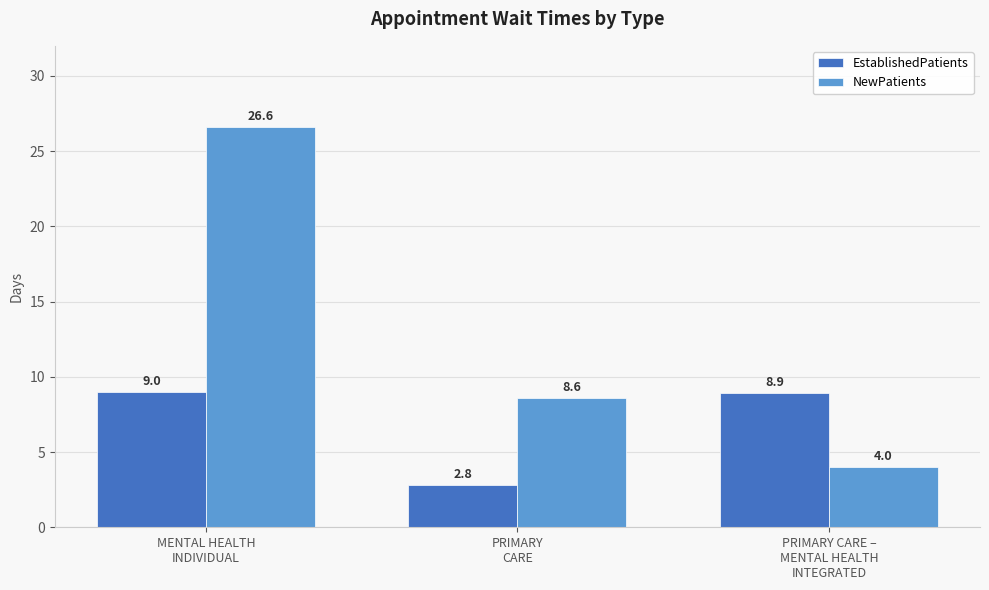

Between PRIMARY
CARE and PRIMARY CARE –
MENTAL HEALTH
INTEGRATED, which series saw the biggest shift?

EstablishedPatients